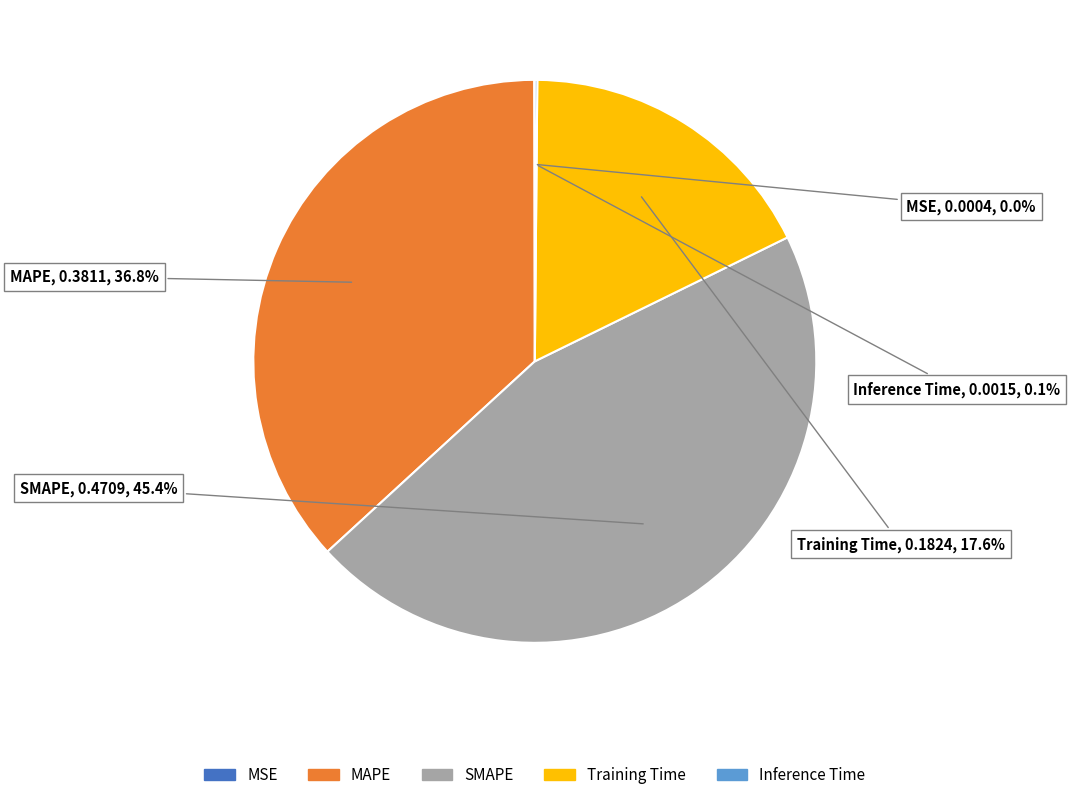

Is the sum of SMAPE and Training Time greater than half?

Yes